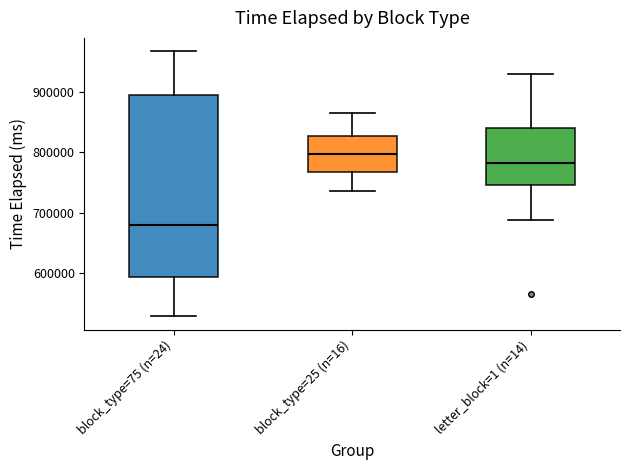

Which box's median line is the lowest?

block_type=75 (n=24)